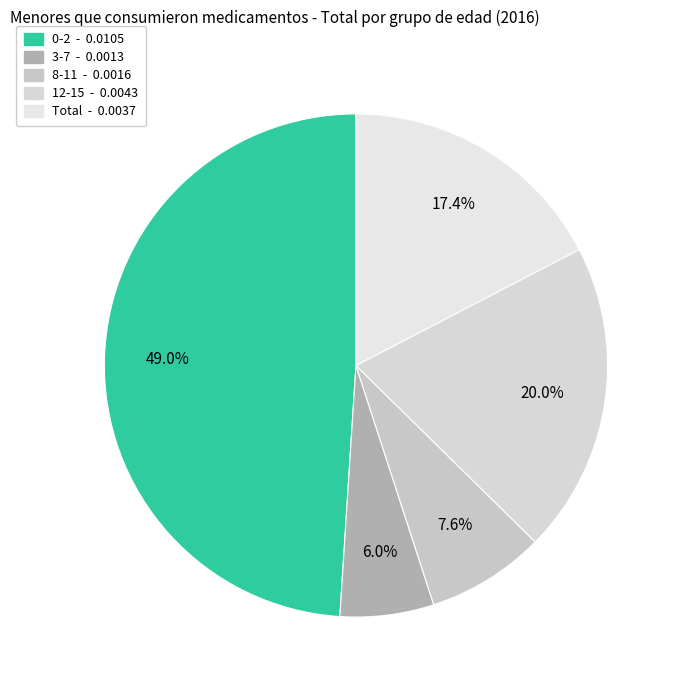

True or false: 8-11 accounts for 8% of the total.

True